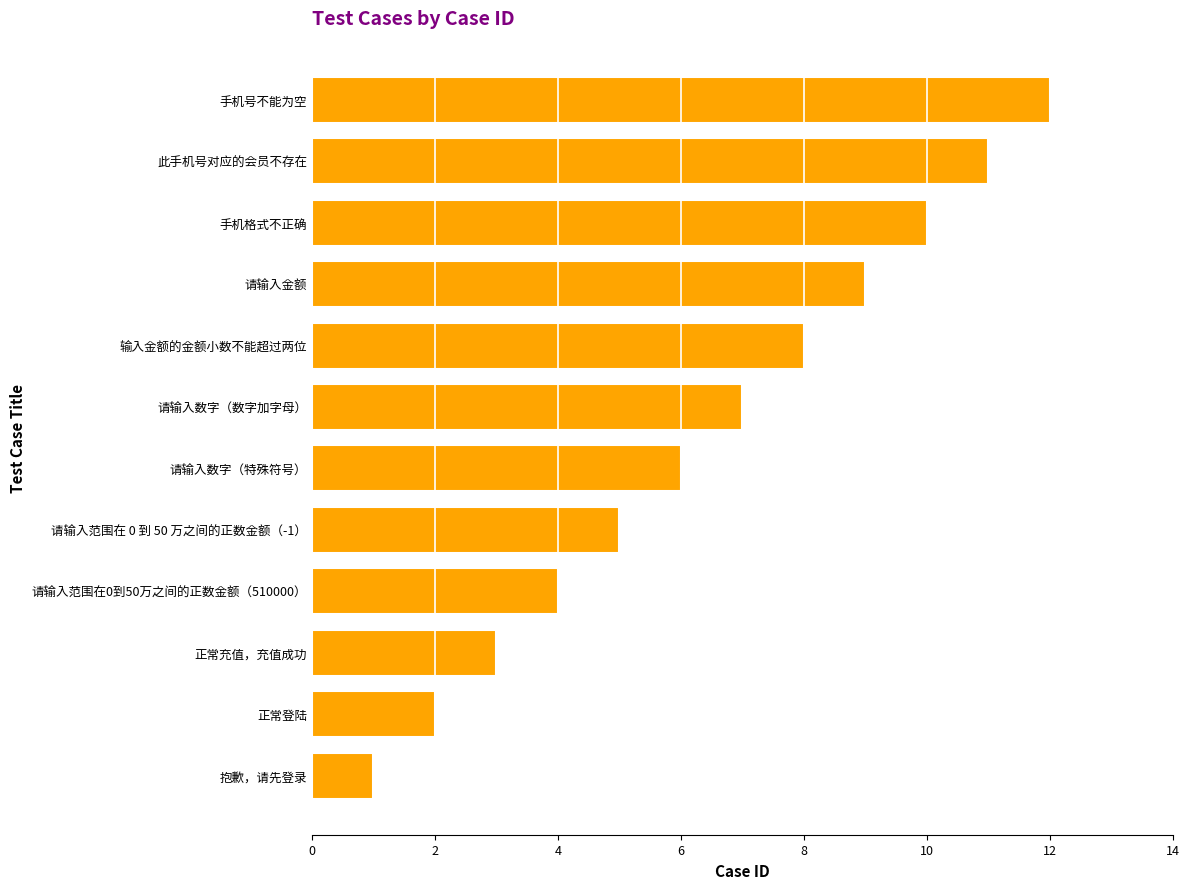

List the labels in order of value, largest first.

手机号不能为空, 此手机号对应的会员不存在, 手机格式不正确, 请输入金额, 输入金额的金额小数不能超过两位, 请输入数字（数字加字母）, 请输入数字（特殊符号）, 请输入范围在 0 到 50 万之间的正数金额（-1）, 请输入范围在0到50万之间的正数金额（510000）, 正常充值，充值成功, 正常登陆, 抱歉，请先登录